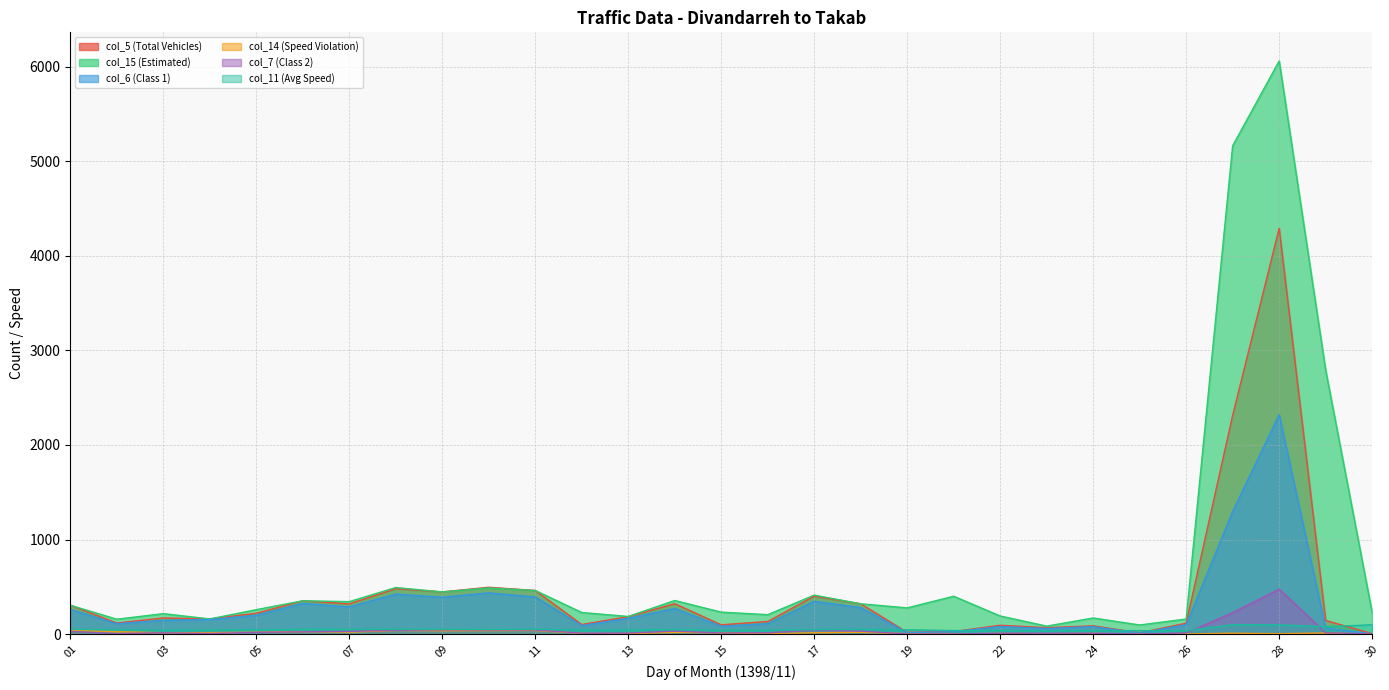

True or false: col_14 (Speed Violation) and col_7 (Class 2) cross at least once.

True